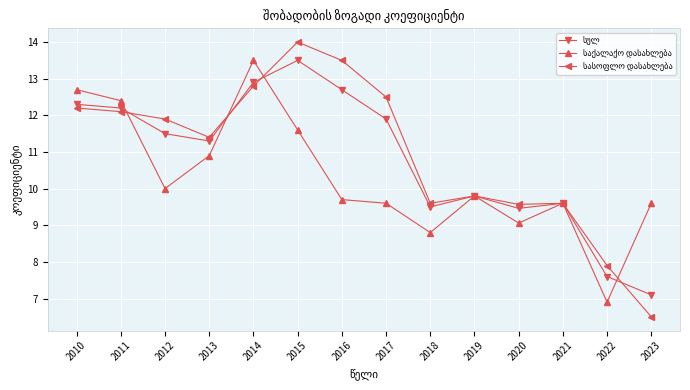

At how many categories does at least one series exceed 10?

8